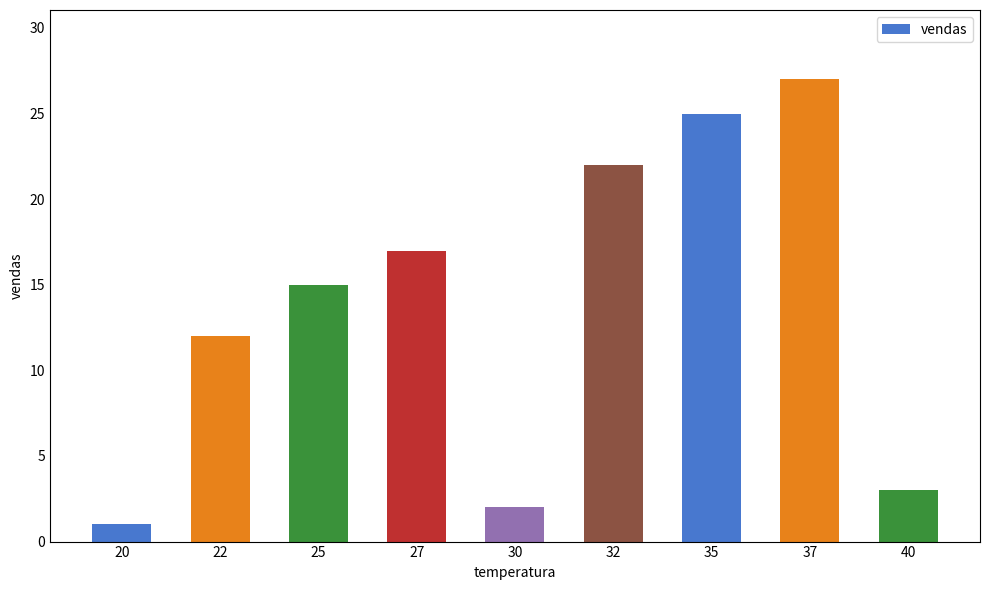

What is the value of the 6th bar from the left?

22